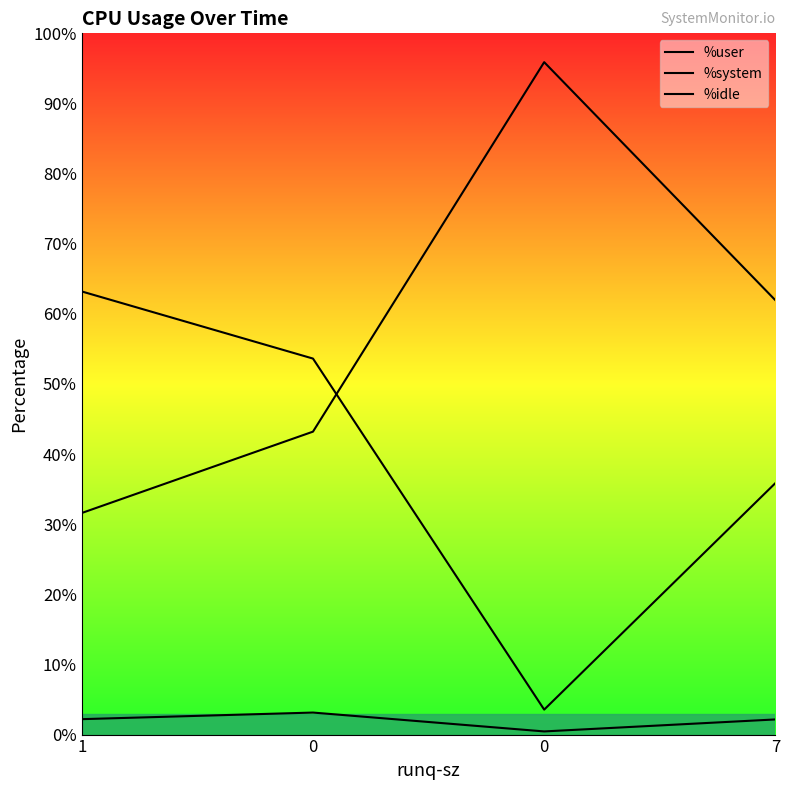

Is it true that %user equals 3.6 at 0?

True